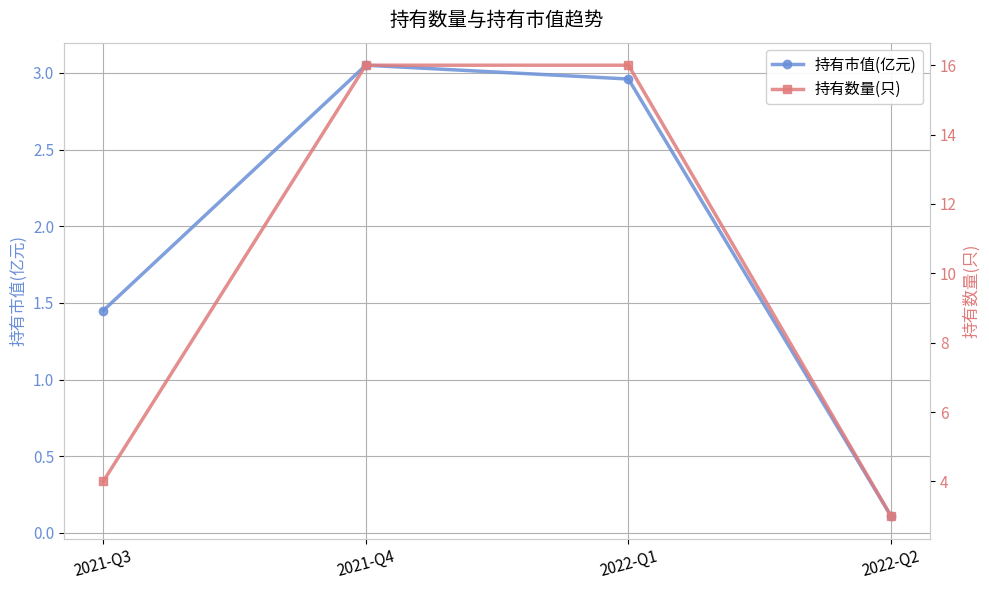

What position from the left is 2021-Q4?

2